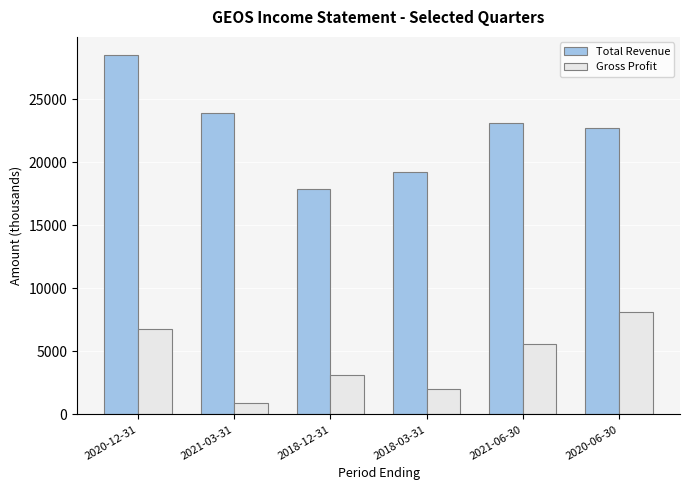

What position from the left is 2020-06-30?

6